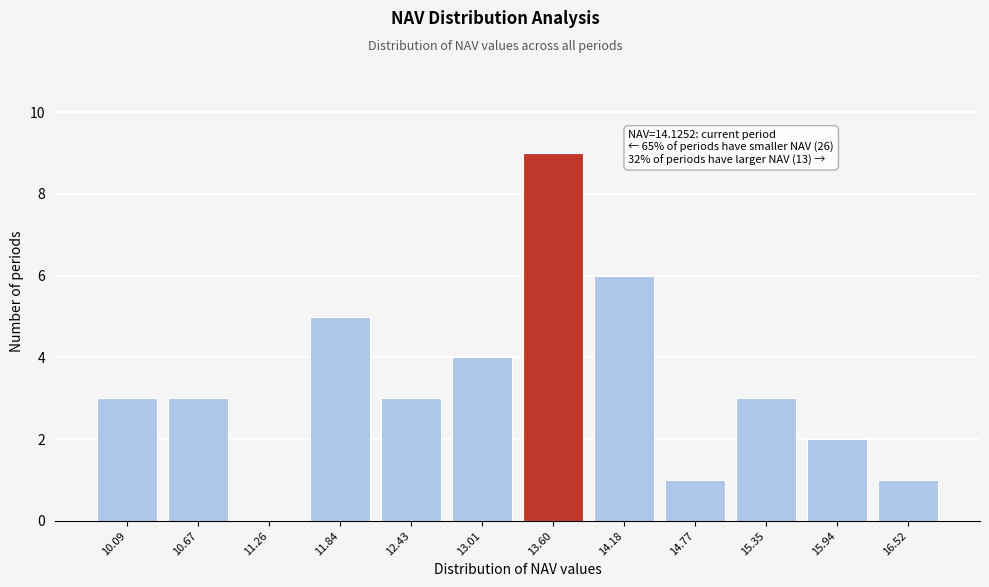

Reading right to left, transcribe all the data shown in this chart.

16.52=1	15.94=2	15.35=3	14.77=1	14.18=6	13.60=9	13.01=4	12.43=3	11.84=5	11.26=0	10.67=3	10.09=3